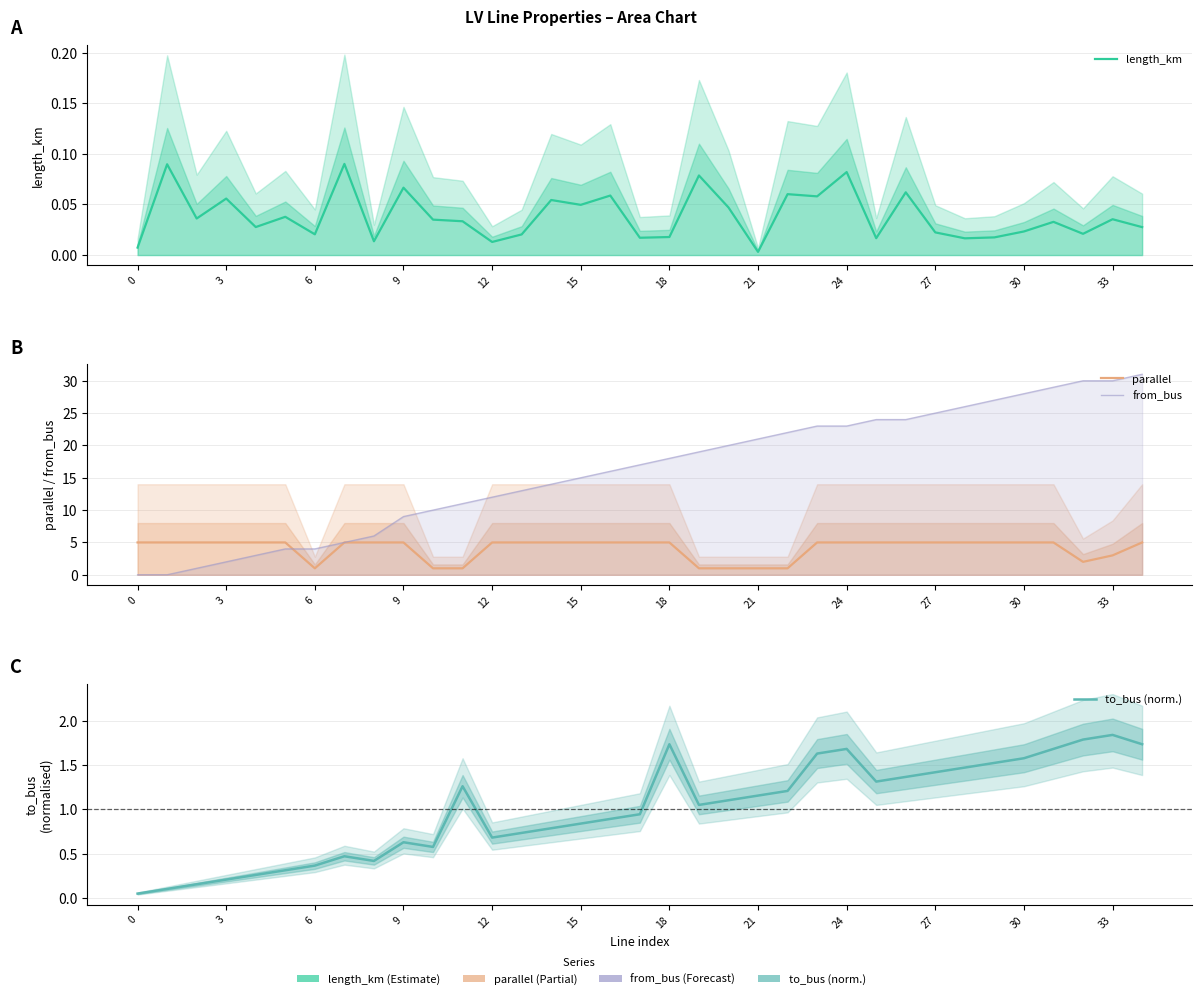

Which series has the widest spread of values?

from_bus